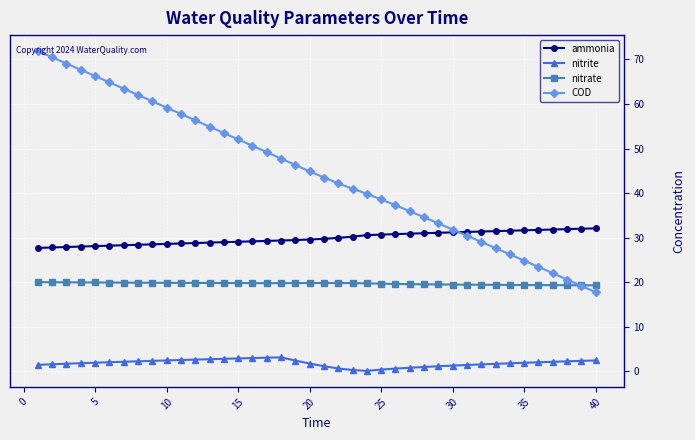

What are all the series names shown in the legend?

ammonia, nitrite, nitrate, COD